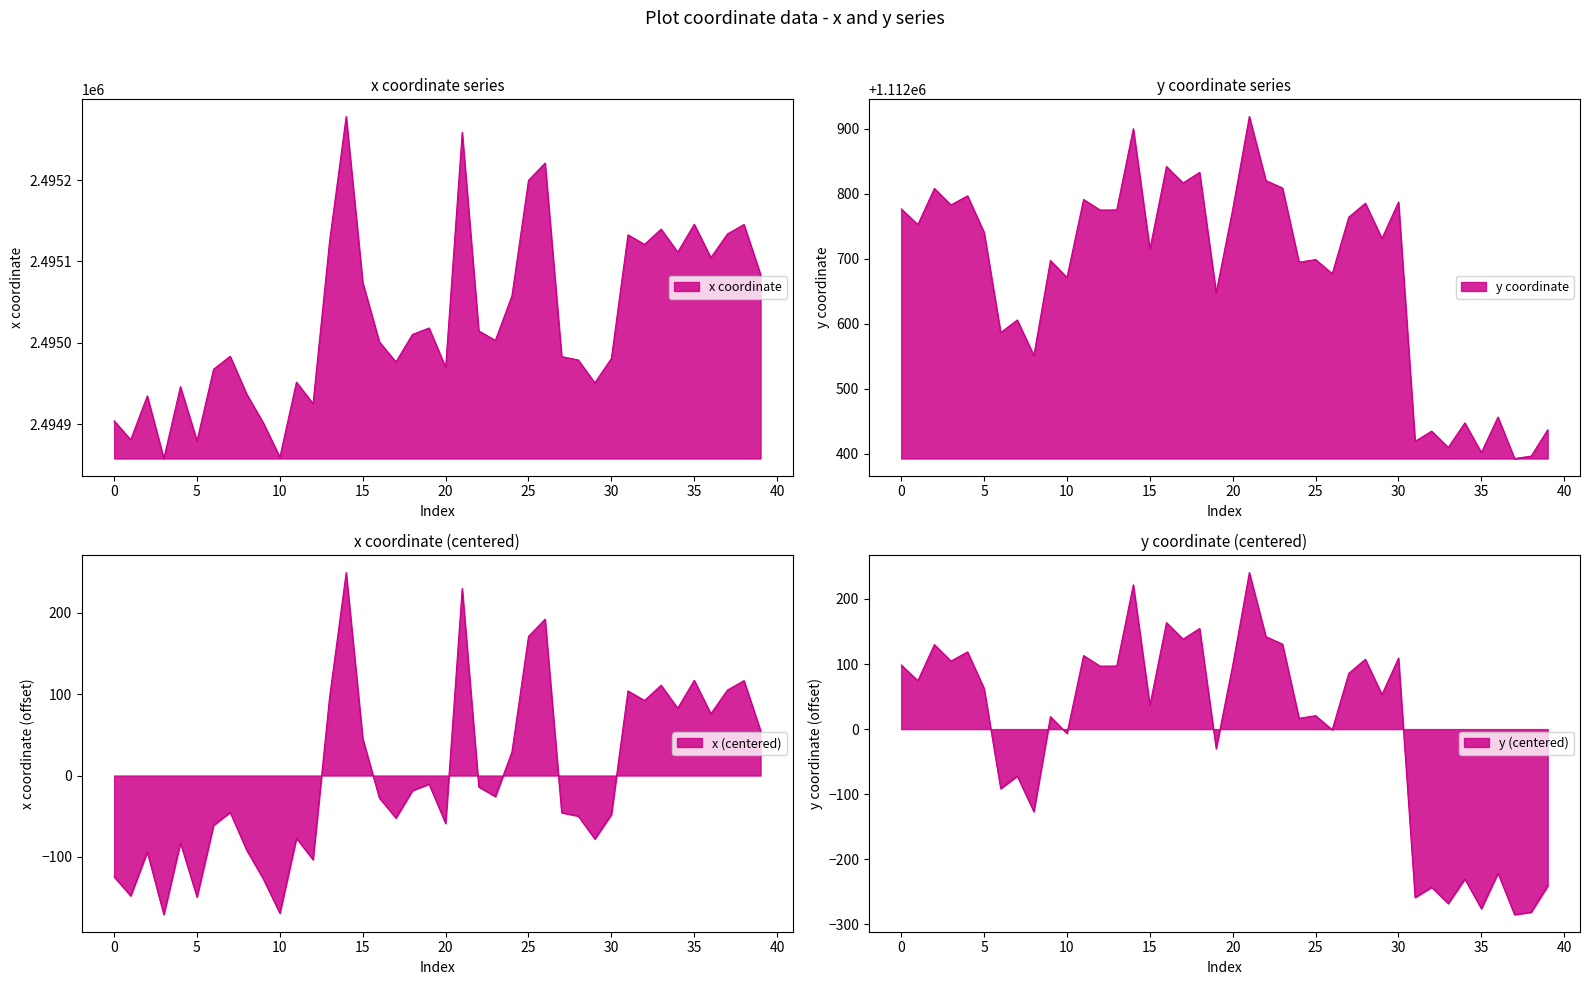

Reading left to right, transcribe all the data shown in this chart.

x: 0=2494904.4	1=2494881.0	2=2494934.9	3=2494858.0	4=2494946.2	5=2494879.6	6=2494967.7	7=2494983.6	8=2494937.1	9=2494901.8	10=2494859.8	11=2494951.8	12=2494925.4	13=2495125.1	14=2495278.1	15=2495074.1	16=2495001.4	17=2494976.6	18=2495010.4	19=2495018.3	20=2494970.0	21=2495258.5	22=2495014.8	23=2495003.0	24=2495057.8	25=2495199.7	26=2495220.9	27=2494983.2	28=2494979.0	29=2494950.9	30=2494980.9	31=2495132.7	32=2495121.0	33=2495139.7	34=2495111.5	35=2495145.7	36=2495104.7	37=2495133.8	38=2495145.4	39=2495083.9
y: 0=1112776.6	1=1112752.4	2=1112807.9	3=1112782.6	4=1112796.6	5=1112740.4	6=1112586.6	7=1112605.9	8=1112551.3	9=1112697.3	10=1112671.3	11=1112791.0	12=1112774.8	13=1112775.0	14=1112899.7	15=1112714.6	16=1112841.6	17=1112816.4	18=1112832.5	19=1112648.0	20=1112776.5	21=1112918.5	22=1112820.1	23=1112808.6	24=1112694.6	25=1112698.7	26=1112677.0	27=1112763.8	28=1112785.3	29=1112731.1	30=1112787.2	31=1112419.5	32=1112435.1	33=1112410.1	34=1112447.8	35=1112402.1	36=1112456.8	37=1112393.1	38=1112396.7	39=1112437.2